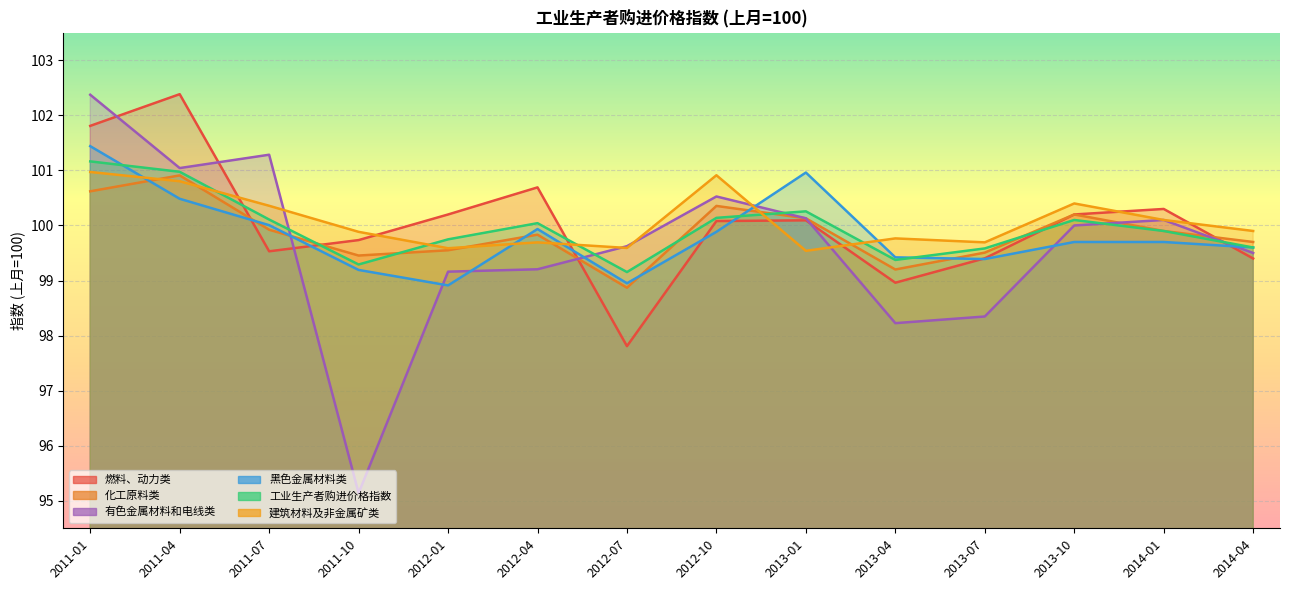

Which category has the lowest value in the 化工原料类 series?

2012-07